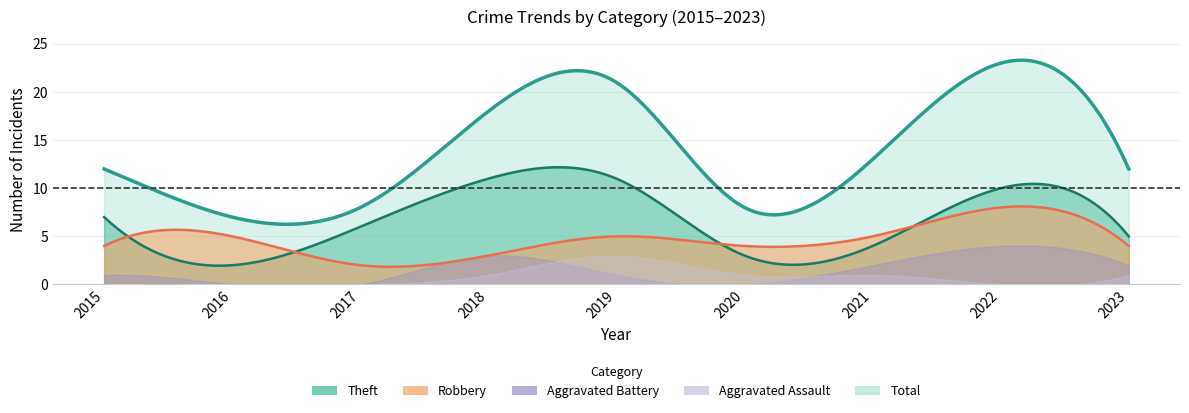

True or false: Aggravated Assault and Aggravated Battery intersect in this chart.

True